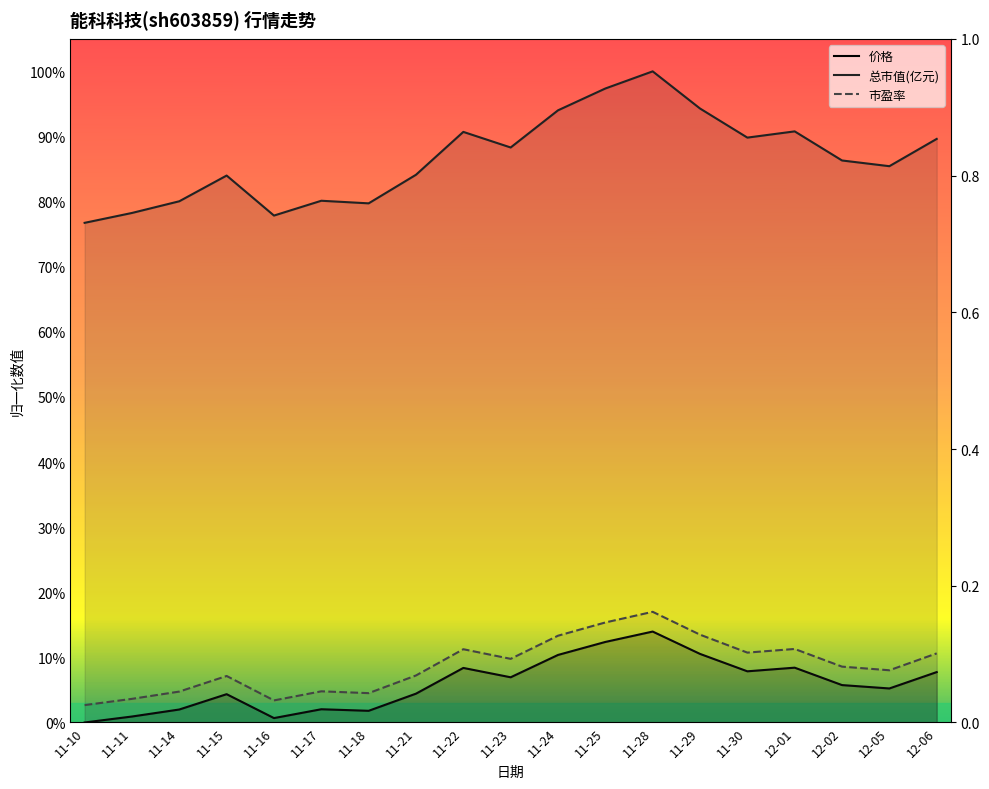

What is the label of the 9th point from the right?

11-24